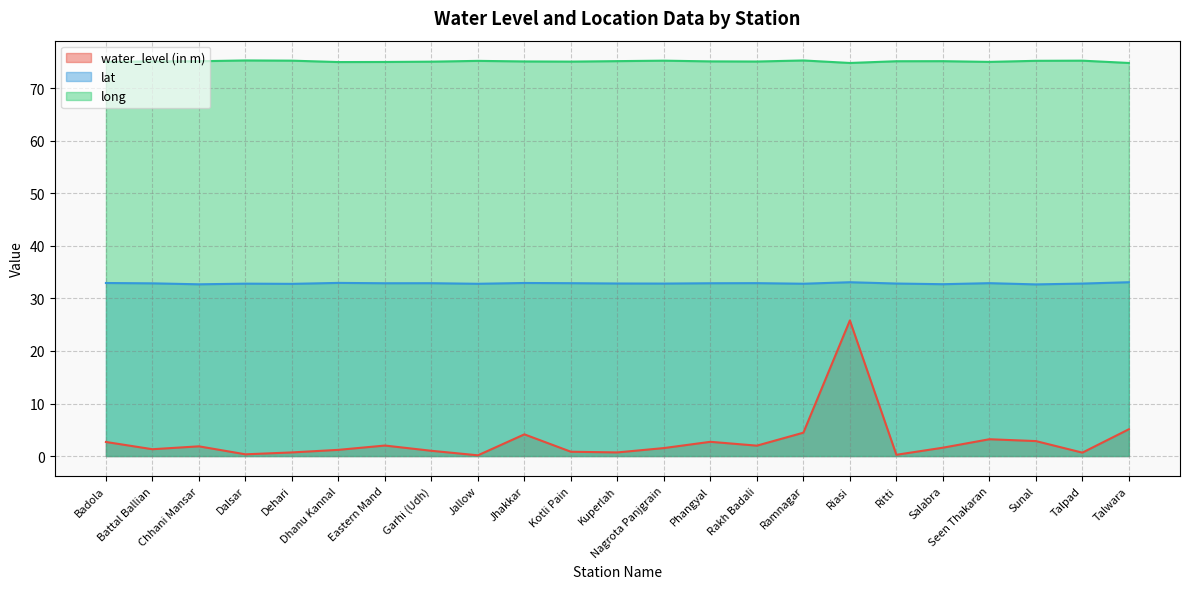

What is the maximum value for long?

75.3